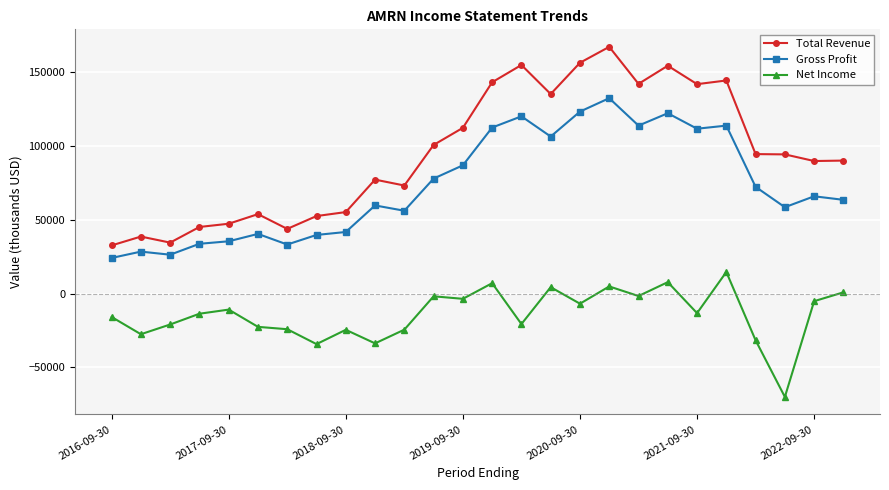

How many data points in Total Revenue are less than 94400?

13